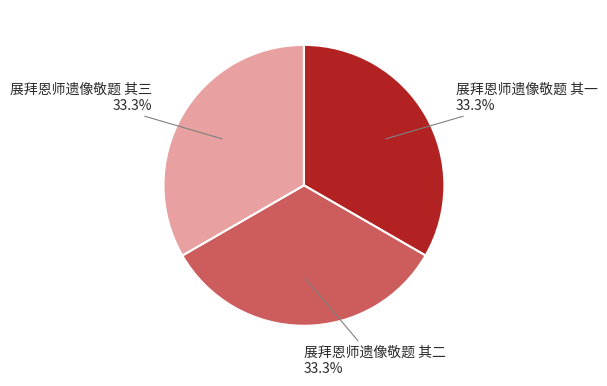

Is there any slice that represents more than half of the pie?

No